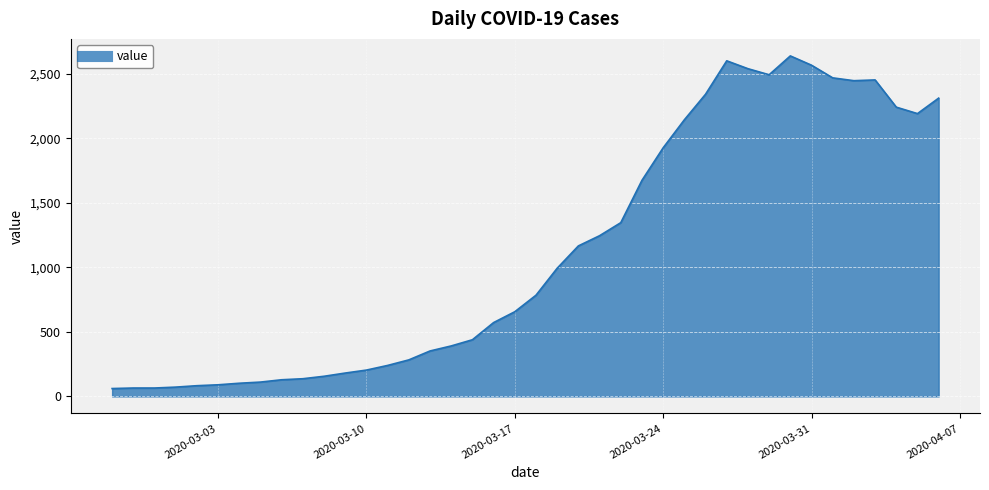

What is the greatest value displayed?

2638